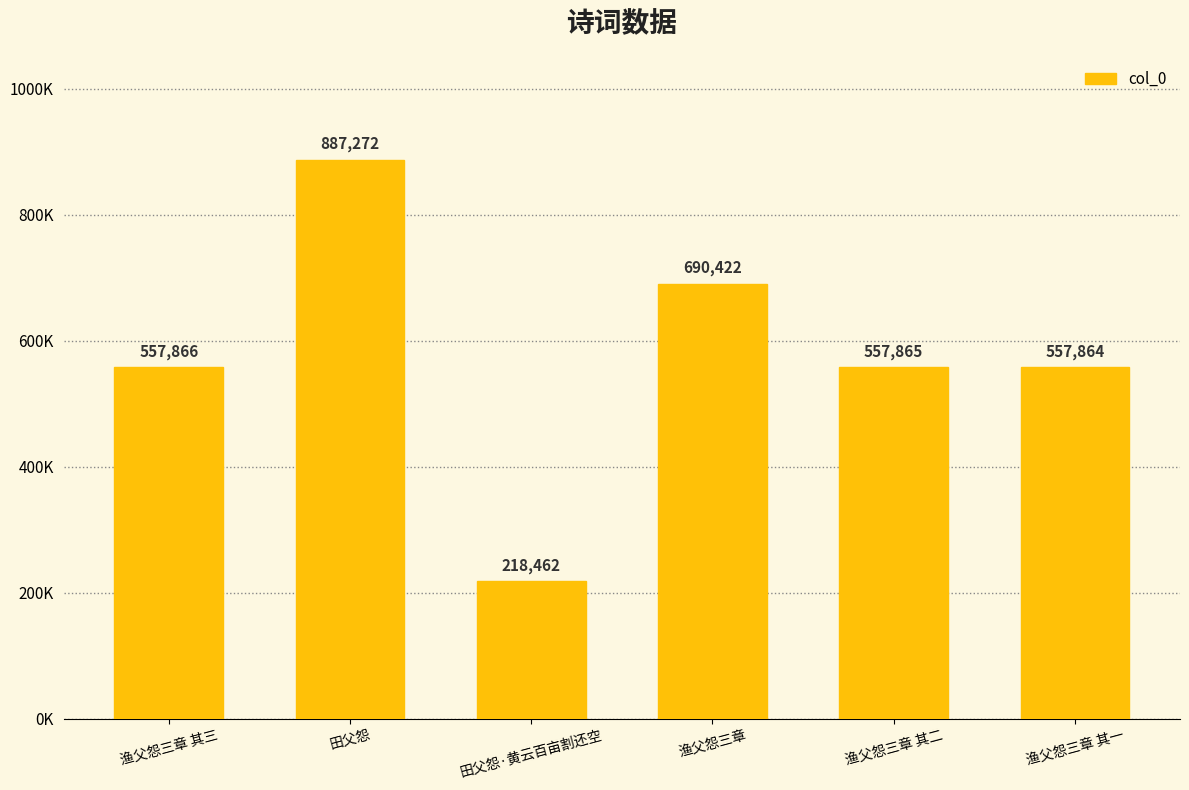

The value at 渔父怨三章 其二 is 317938. True or false?

False